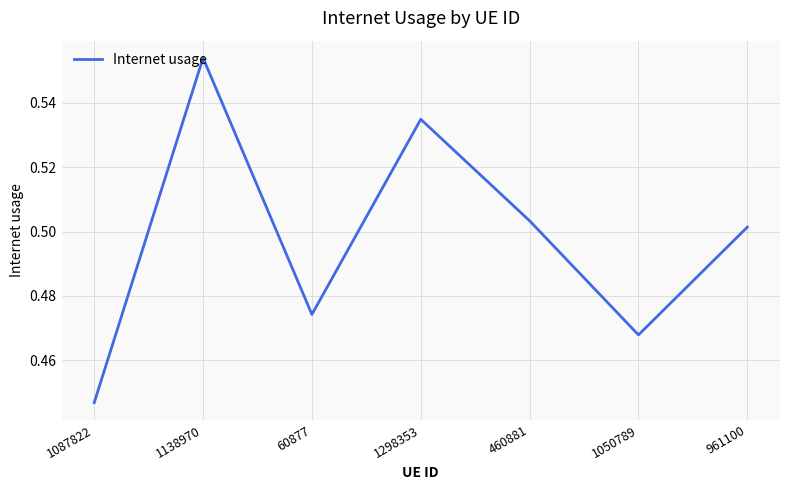

At which category does the chart reach its peak across all series?

1138970